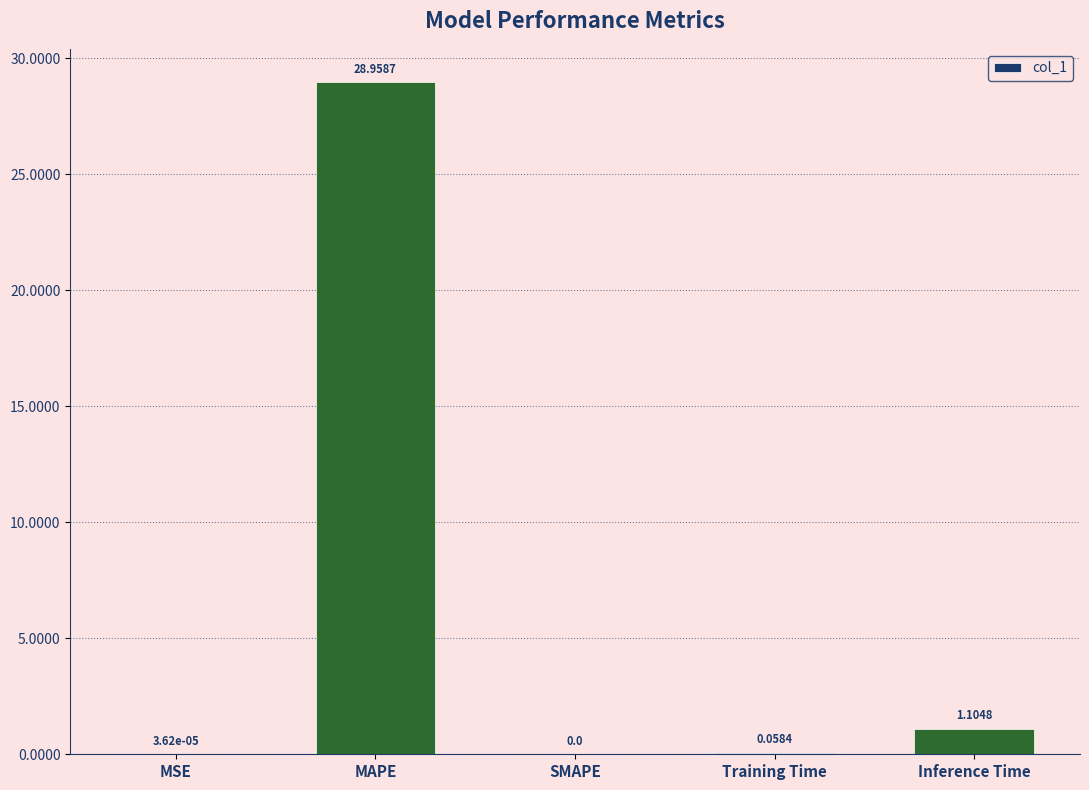

True or false: the data shows 0.0 at SMAPE.

True